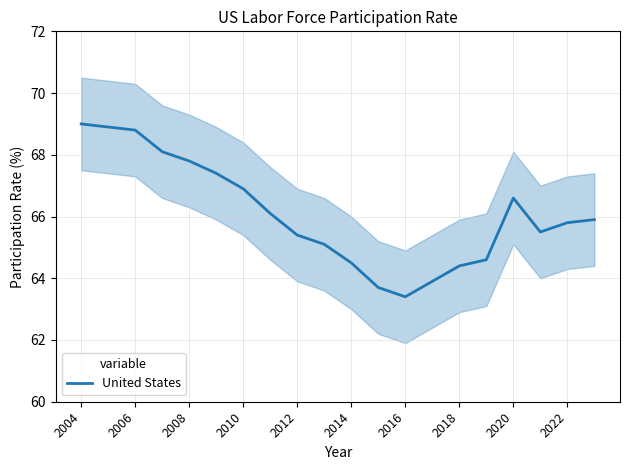

Is it true that United States equals 66.6 at 2020?

True